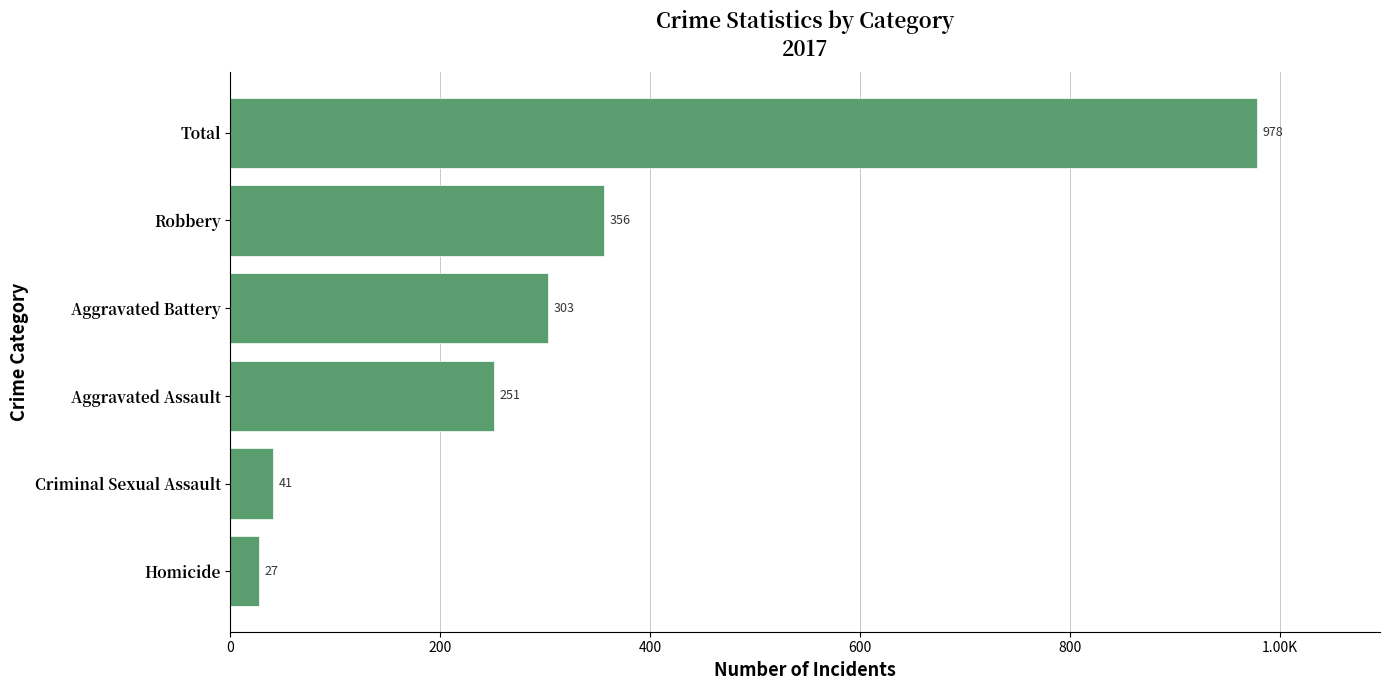

Does the chart contain any negative values?

No